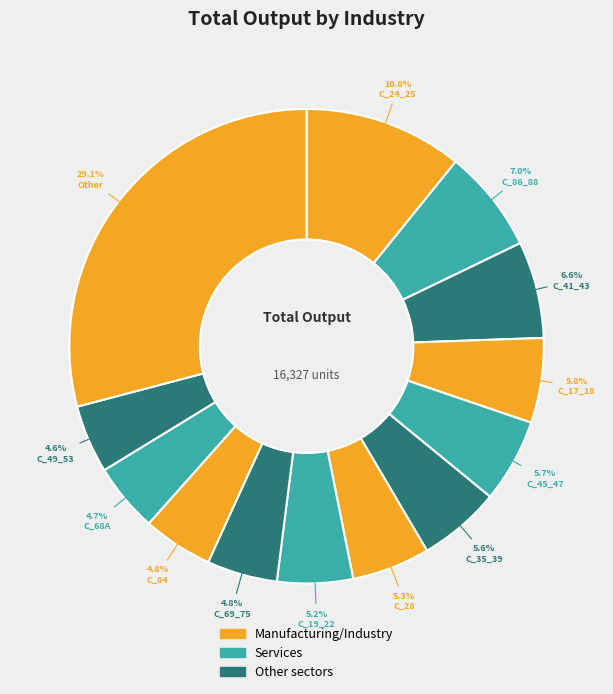

How many segments does this pie chart have?

13